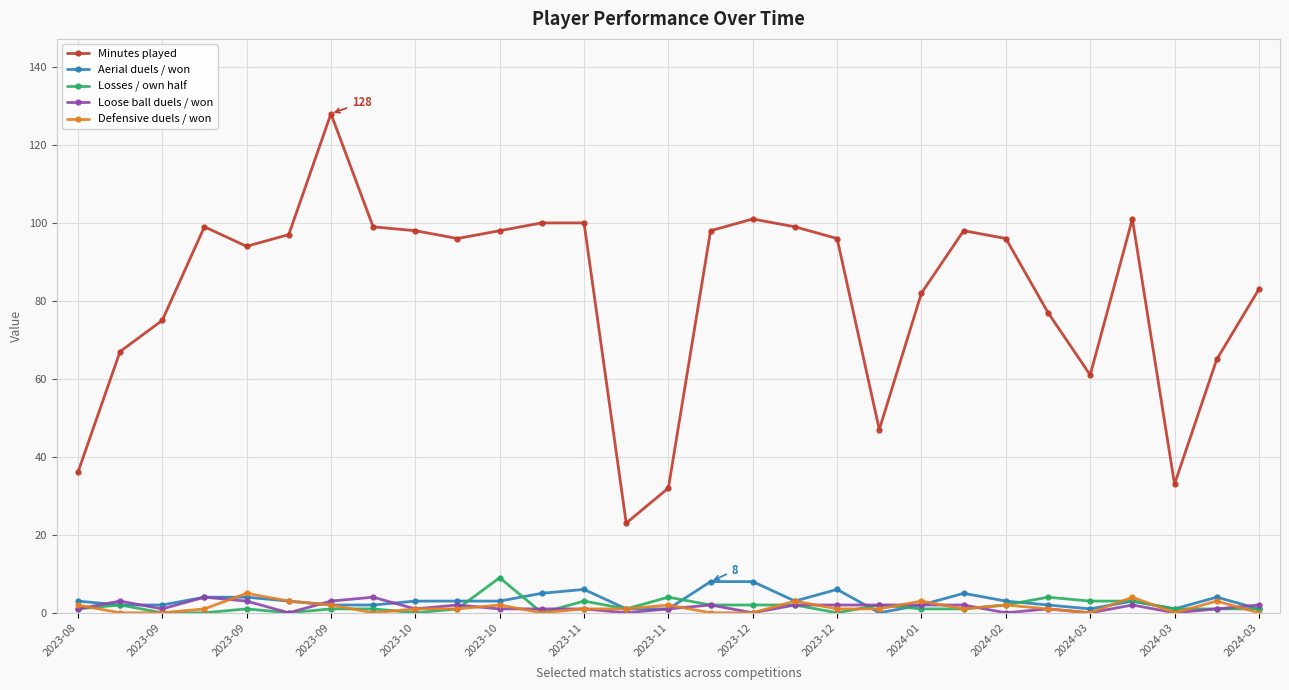

True or false: Minutes played and Loose ball duels / won intersect in this chart.

False